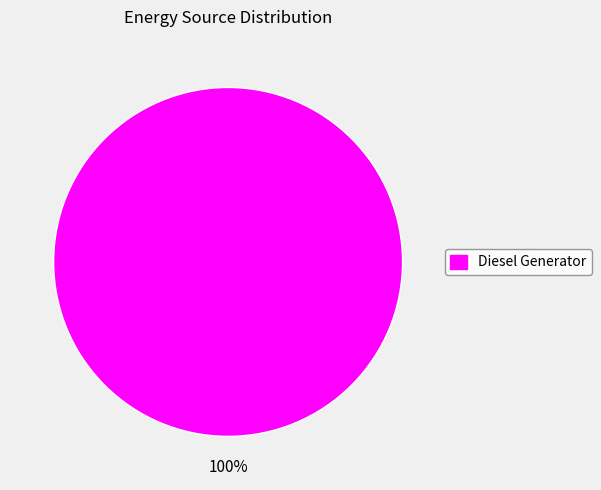

Count the number of slices in the pie.

1